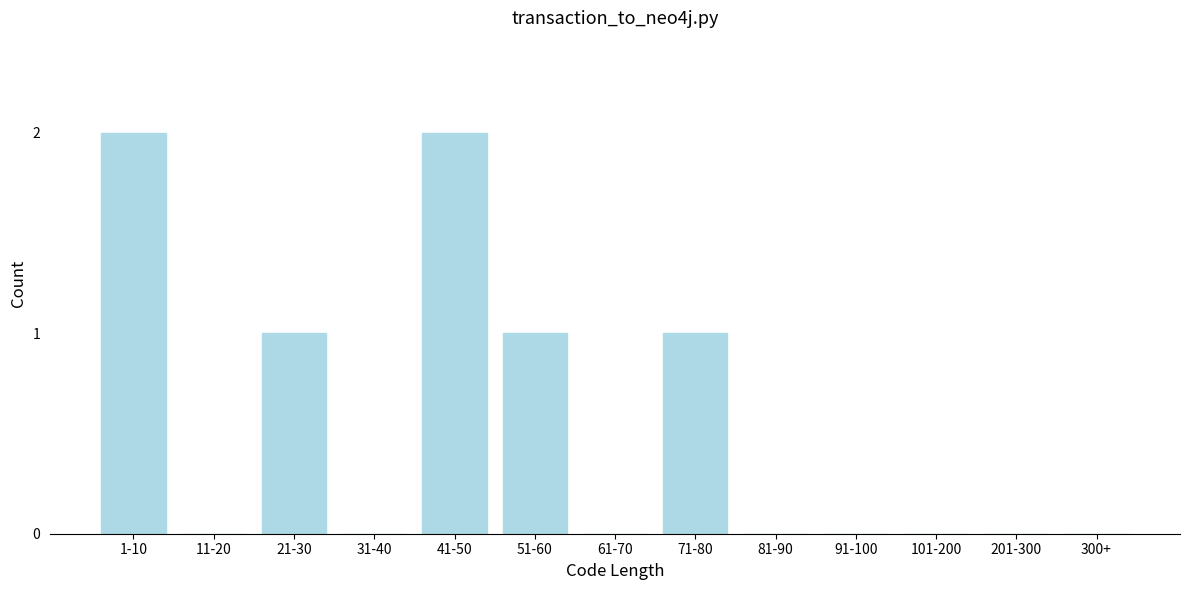

Reading right to left, list all the values displayed in this chart.

300+=0	201-300=0	101-200=0	91-100=0	81-90=0	71-80=1	61-70=0	51-60=1	41-50=2	31-40=0	21-30=1	11-20=0	1-10=2